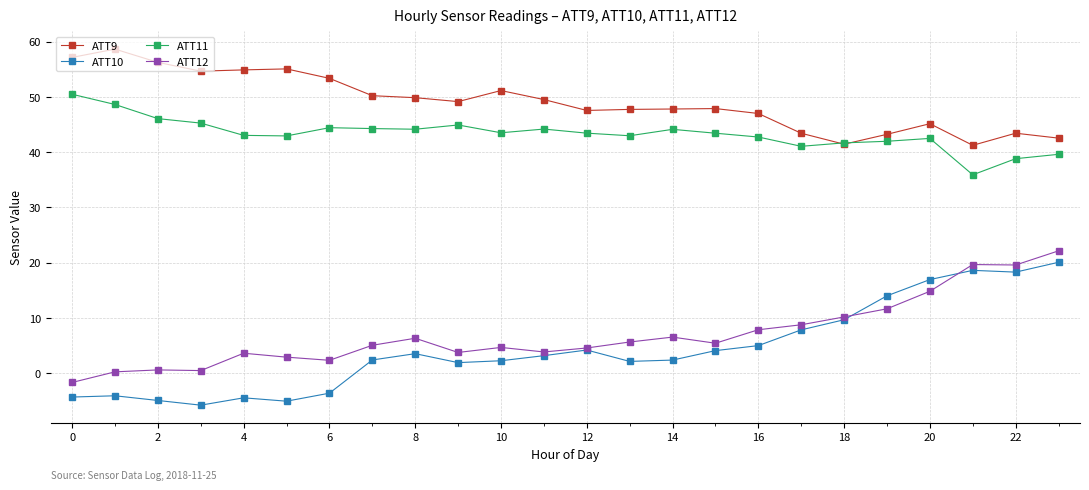

What is the difference between the second highest and second lowest values in the ATT12 series?

19.4